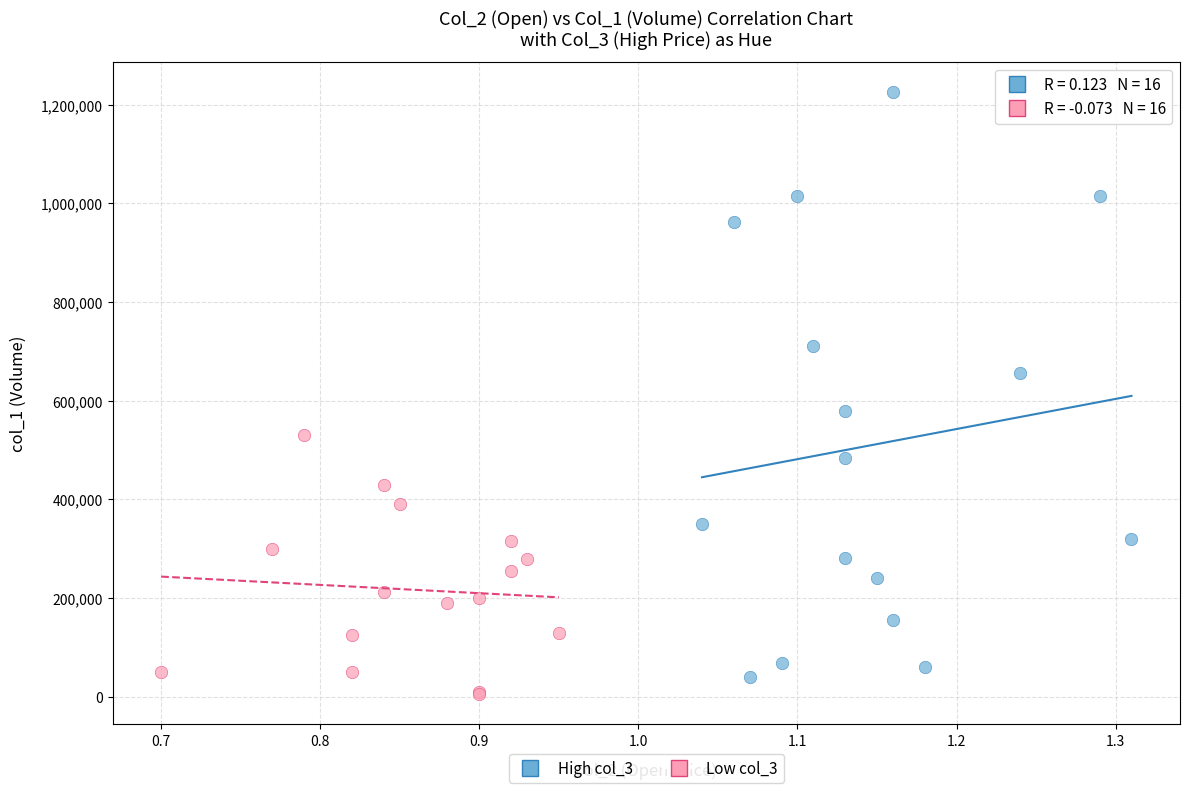

Which series has the largest Y range (max minus min)?

High col_3